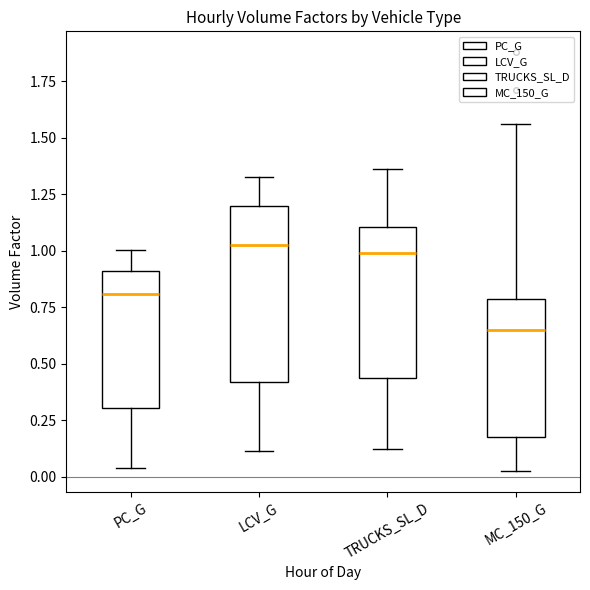

Reading left to right, transcribe this box plot: for each box, give where its median line is, the range the box spans, and where its two whiskers end, as read against the y-axis. The values are not printed on the chart, so give them approximately, as read against the axis.

PC_G: median 0.80, box 0.30 to 0.90, whiskers 0.05 to 1.00
LCV_G: median 1.05, box 0.40 to 1.20, whiskers 0.10 to 1.35
TRUCKS_SL_D: median 1.00, box 0.45 to 1.10, whiskers 0.10 to 1.35
MC_150_G: median 0.65, box 0.15 to 0.80, whiskers 0.05 to 1.55